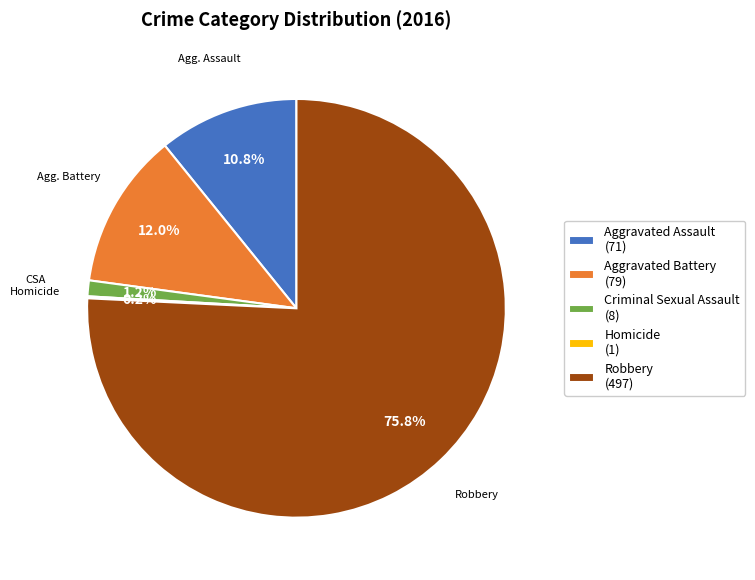

Does any single category account for the majority?

Yes